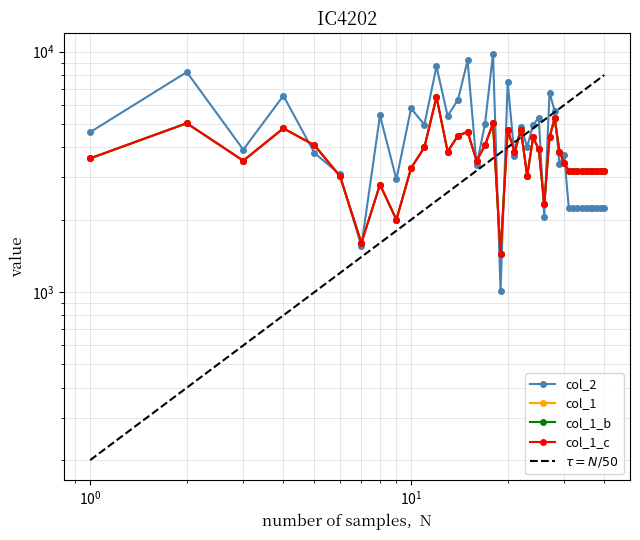

Reading right to left, transcribe all the data shown in this chart.

col_2: 2240	2240	2240	2240	2240	2240	2240	2240	2240	2240	3717	3417	5690	6752	2048	5311	4972	4015	4880	3684	7471	1008	9805	5009	3373	9200	6314	5405	8681	4968	5810	2943	5428	1555	3087	3790	6559	3913	8228	4626
col_1: 3200	3200	3200	3200	3200	3200	3200	3200	3200	3200	3440	3840	5280	4400	2320	3920	4400	3040	4720	3840	4720	1440	5040	4080	3520	4640	4480	3840	6480	4000	3280	2000	2800	1600	3040	4080	4800	3520	5040	3600
col_1_b: 3200	3200	3200	3200	3200	3200	3200	3200	3200	3200	3440	3840	5280	4400	2320	3920	4400	3040	4720	3840	4720	1440	5040	4080	3520	4640	4480	3840	6480	4000	3280	2000	2800	1600	3040	4080	4800	3520	5040	3600
col_1_c: 3200	3200	3200	3200	3200	3200	3200	3200	3200	3200	3440	3840	5280	4400	2320	3920	4400	3040	4720	3840	4720	1440	5040	4080	3520	4640	4480	3840	6480	4000	3280	2000	2800	1600	3040	4080	4800	3520	5040	3600